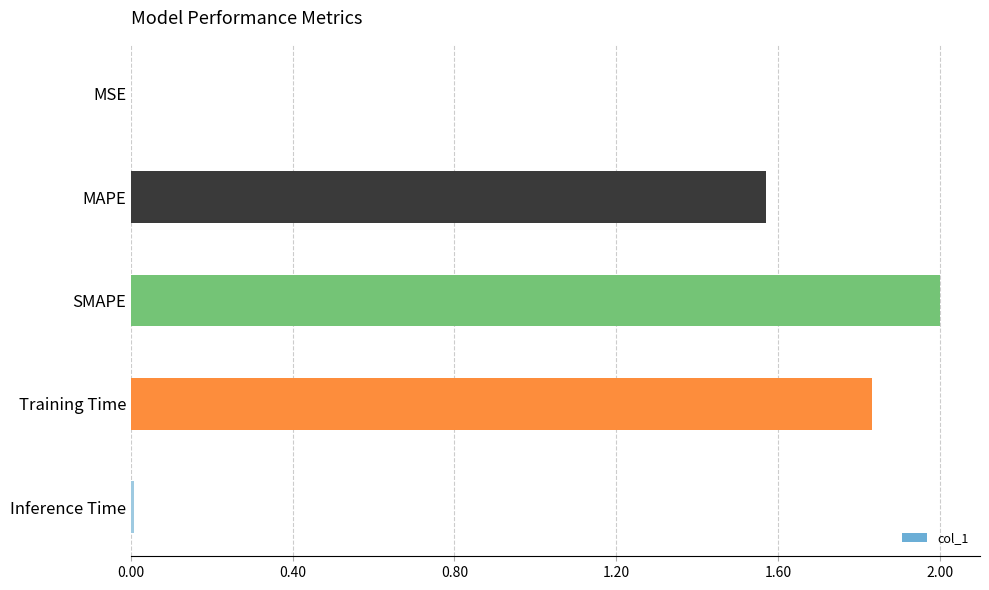

Which has a higher value, Training Time or Inference Time?

Training Time